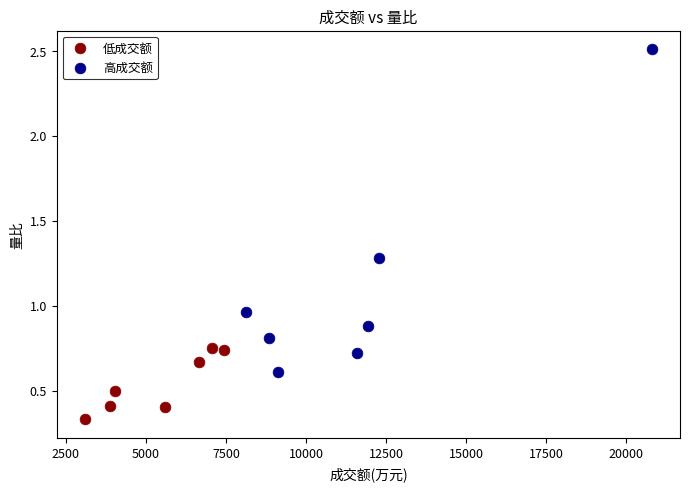

What are all the series names shown in the legend?

低成交额, 高成交额